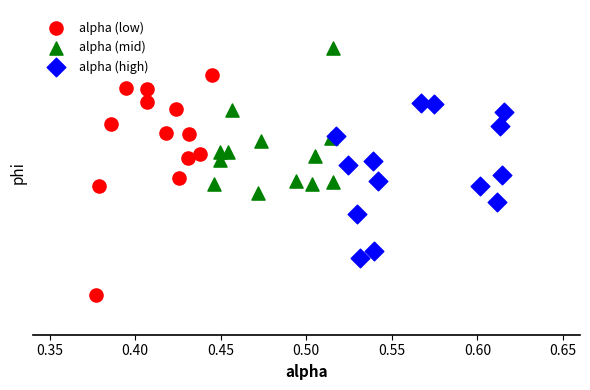

Which series reaches the maximum Y coordinate?

alpha (mid)